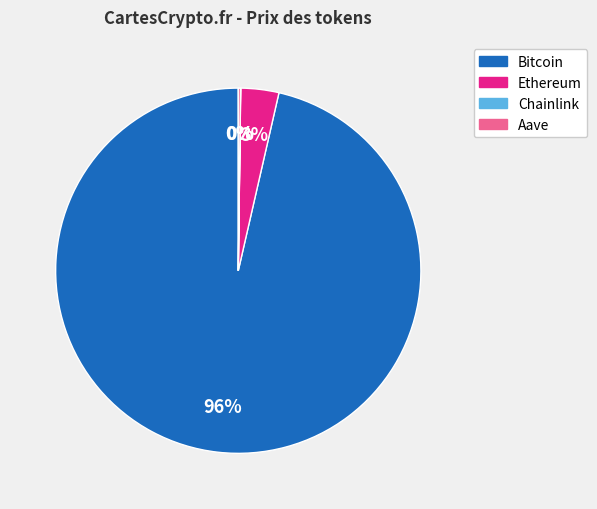

Which slice is the largest?

Bitcoin